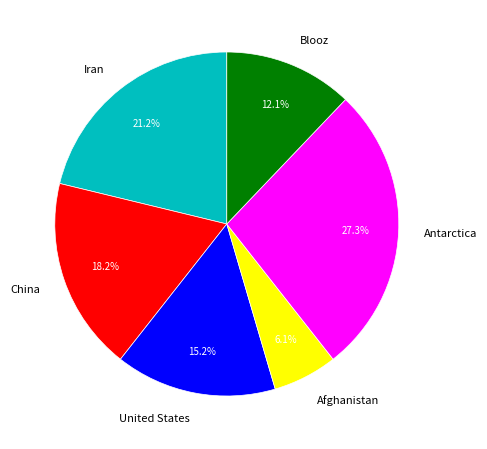

To the nearest percent, what is the combined percentage of China and Afghanistan?

24%